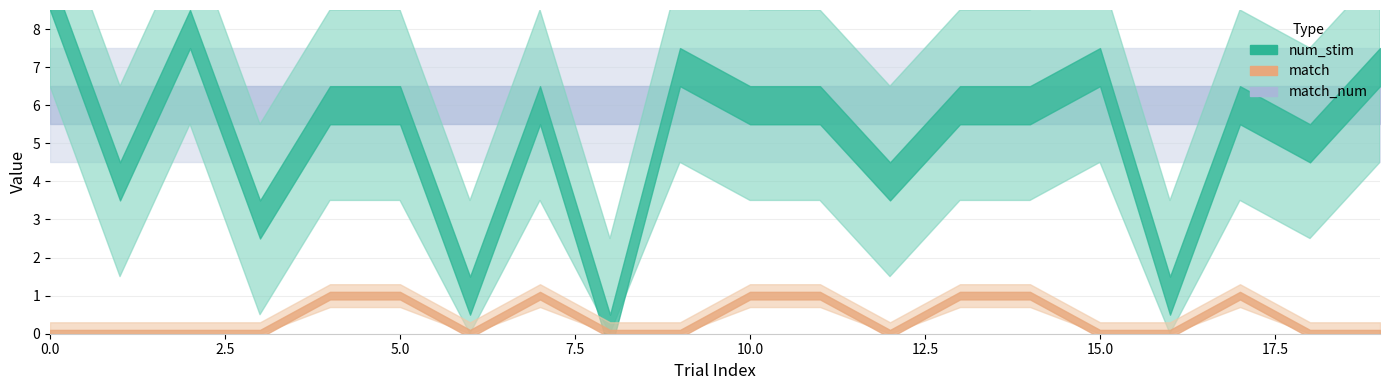

Is it true that num_stim equals -4 at 8?

False